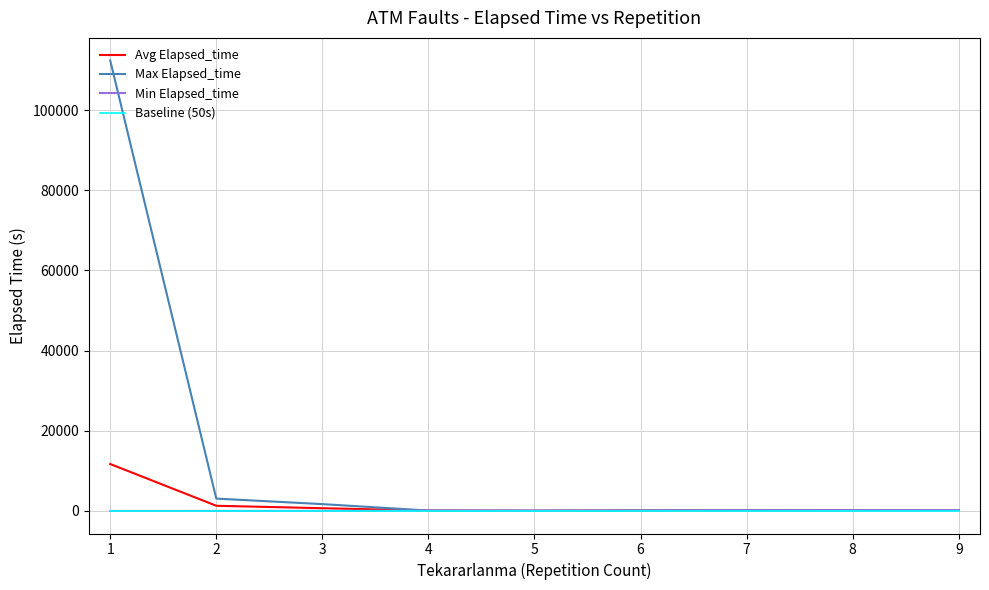

Which series has the largest total across all categories?

Max Elapsed_time